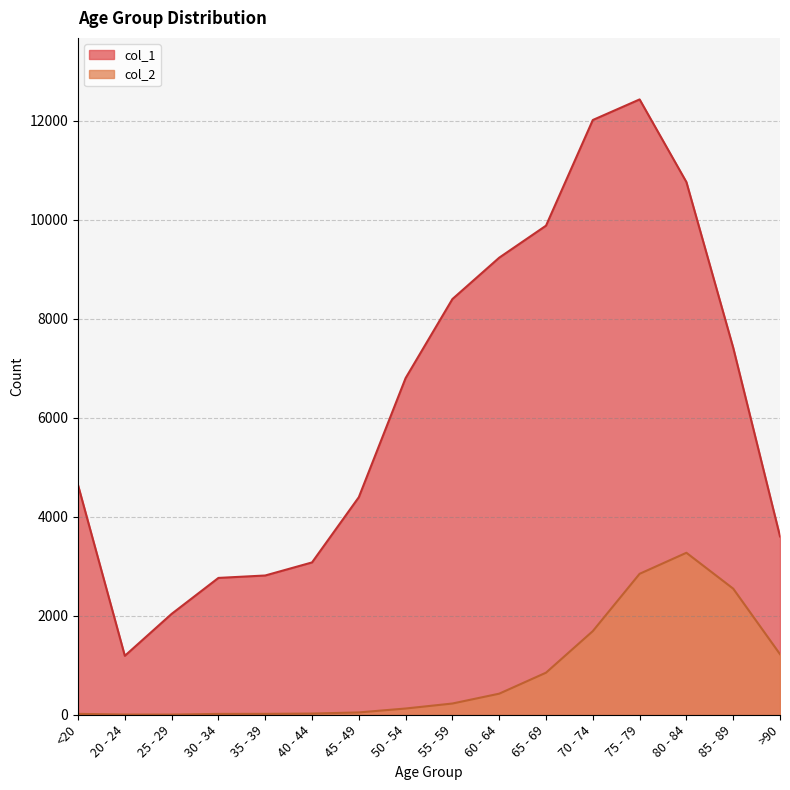

List the series in order of their peak value, highest first.

col_1, col_2